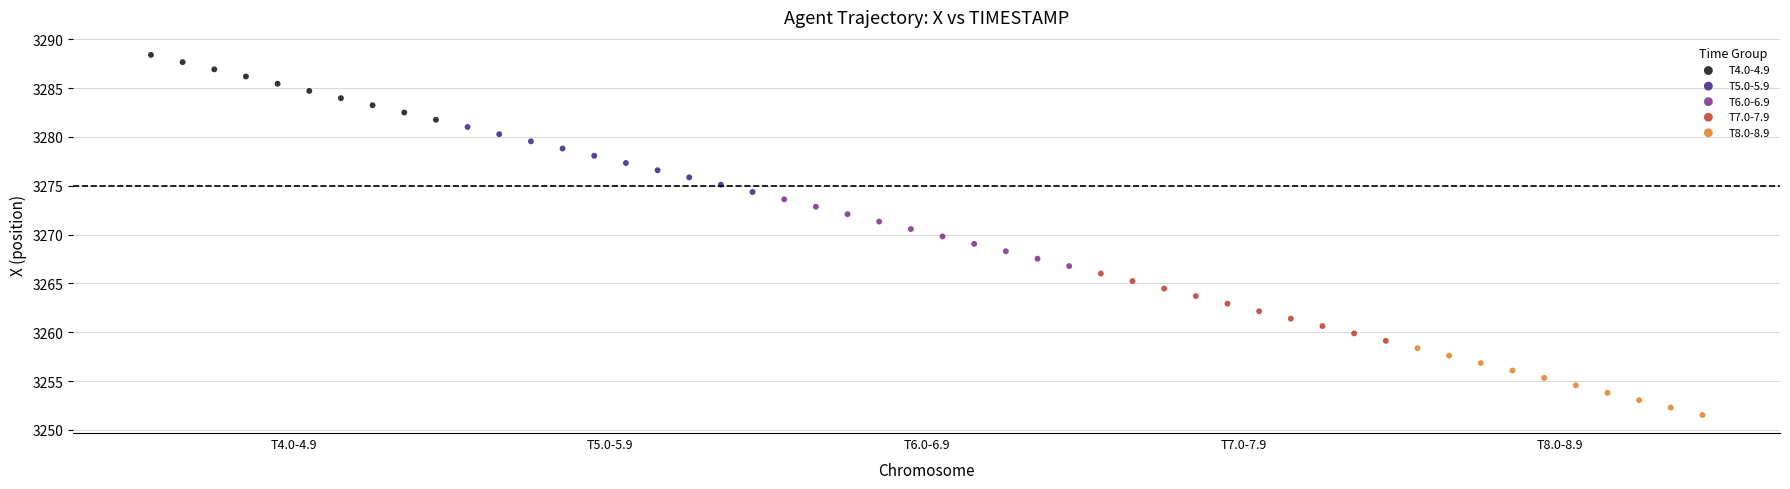

Which series contains the highest Y value?

T4.0-4.9